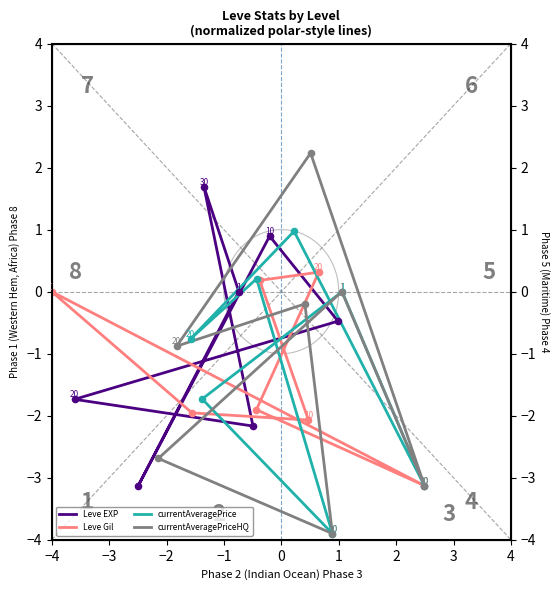

What is the total value across all series at 0?

-3.1